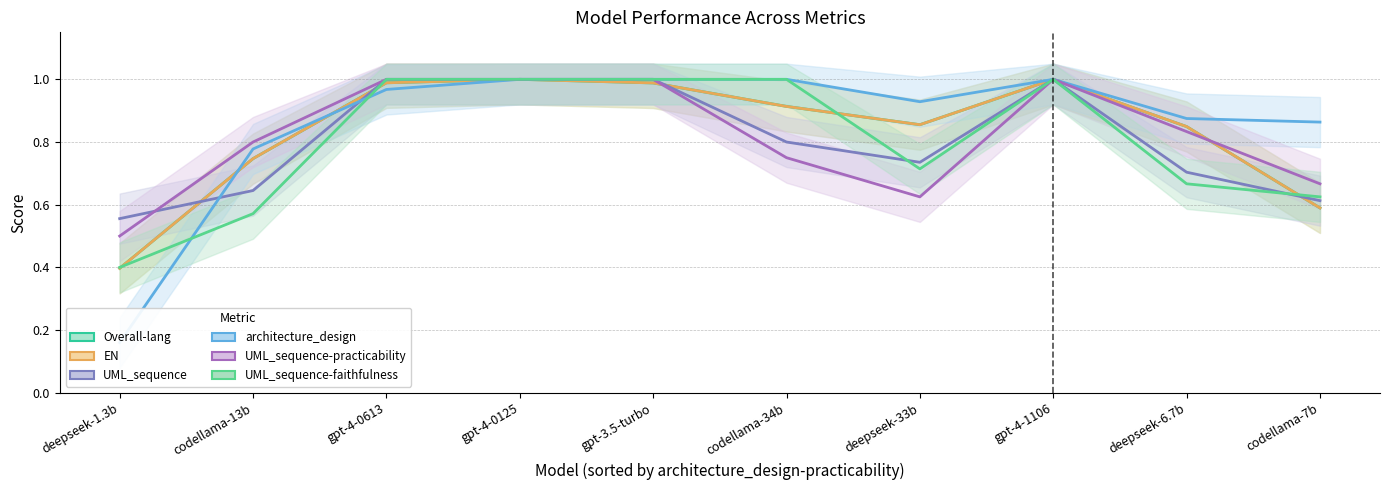

How many interior local peaks does the UML_sequence-practicability series have?

1